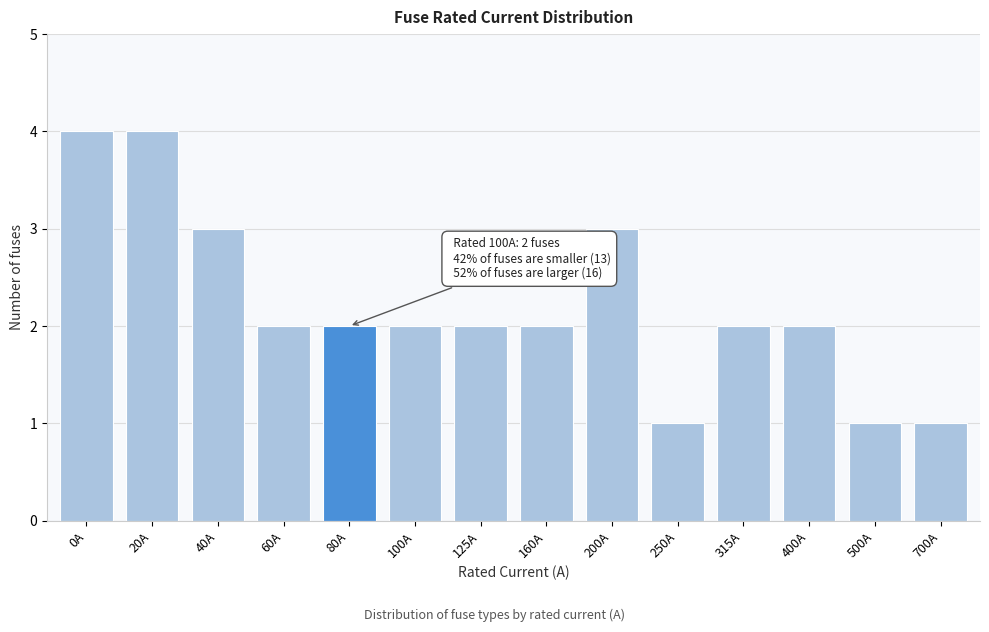

Reading left to right, extract all data points from this chart.

0A=4	20A=4	40A=3	60A=2	80A=2	100A=2	125A=2	160A=2	200A=3	250A=1	315A=2	400A=2	500A=1	700A=1